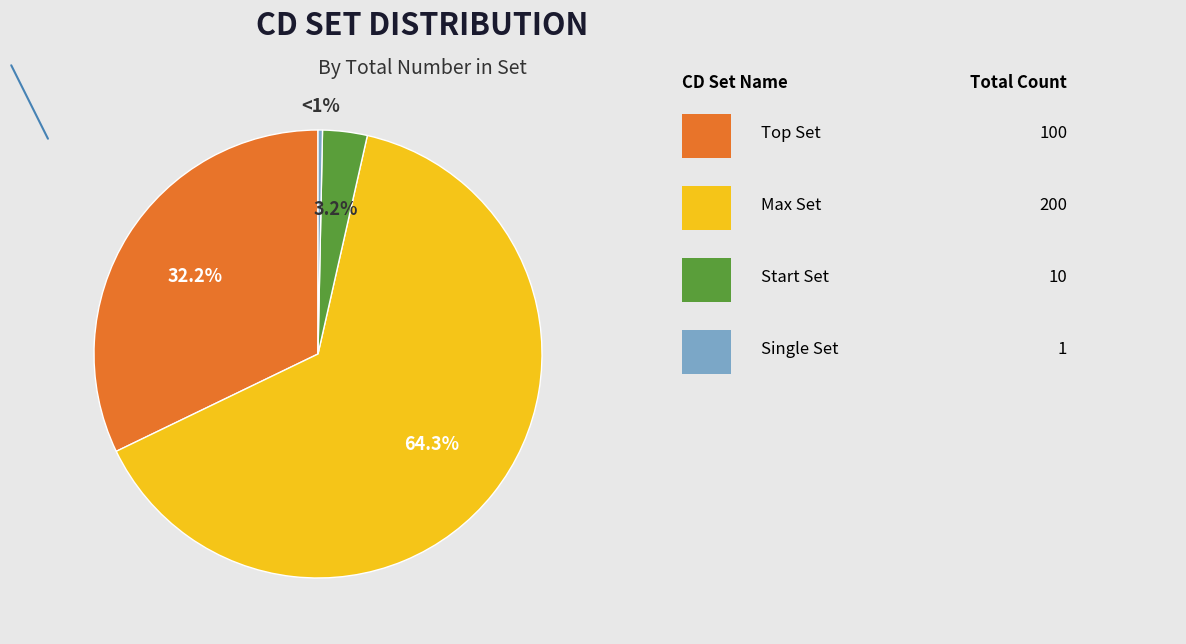

What is the majority slice?

Max Set